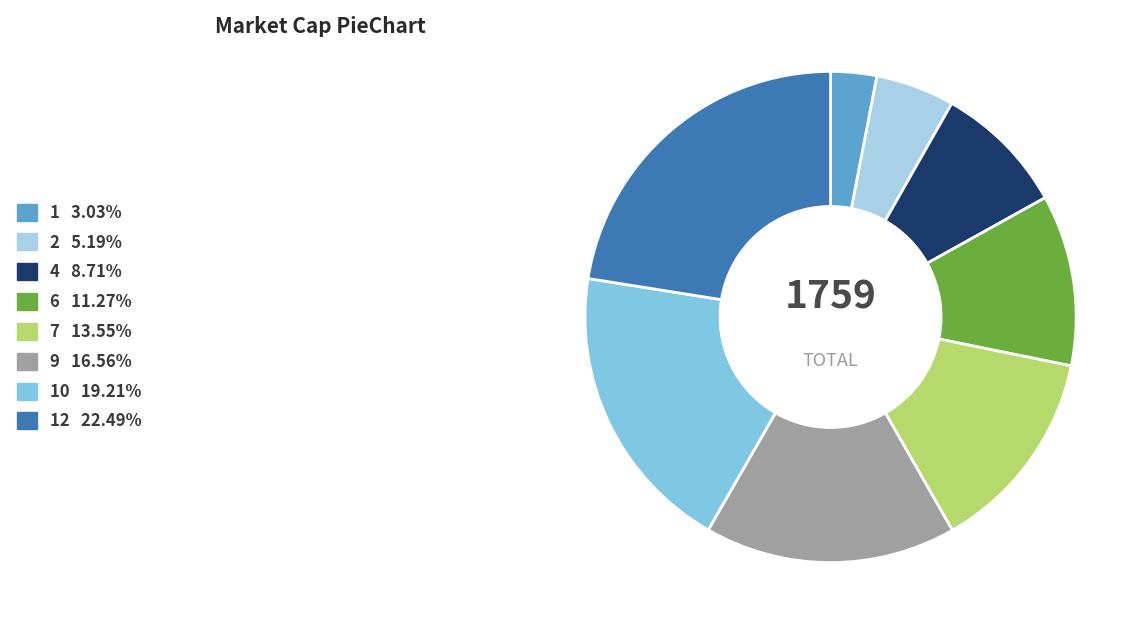

How many segments does this pie chart have?

8